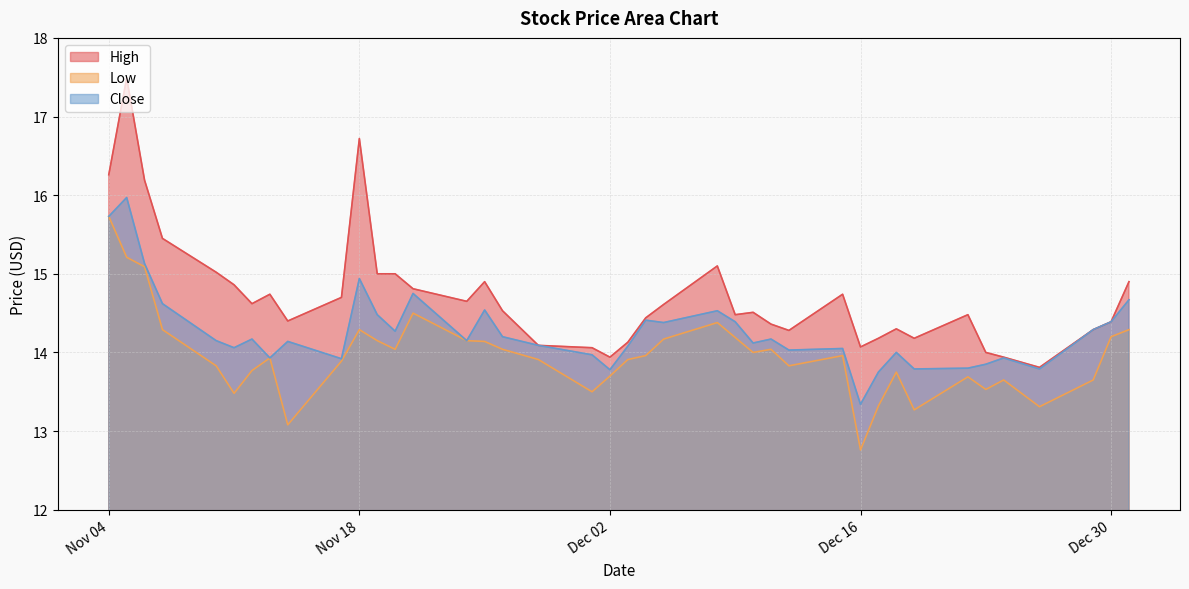

What is the smallest value displayed?

12.8